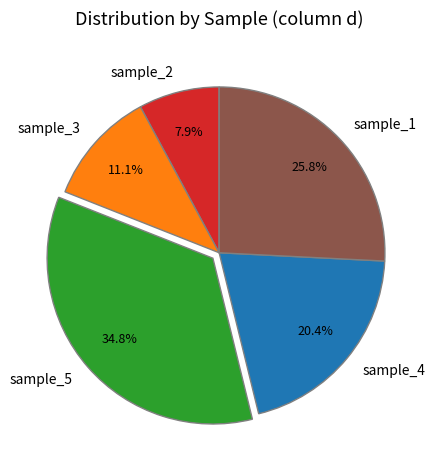

Rank the categories by value from lowest to highest.

sample_2, sample_3, sample_4, sample_1, sample_5